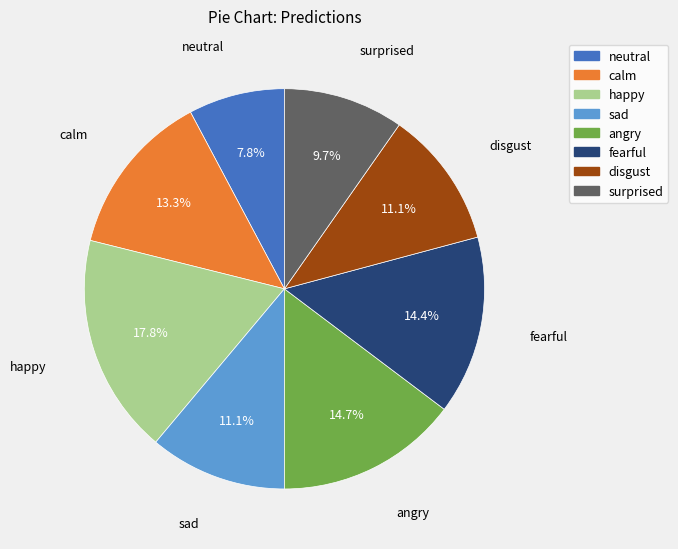

What percentage do disgust and surprised together represent?

20.8%